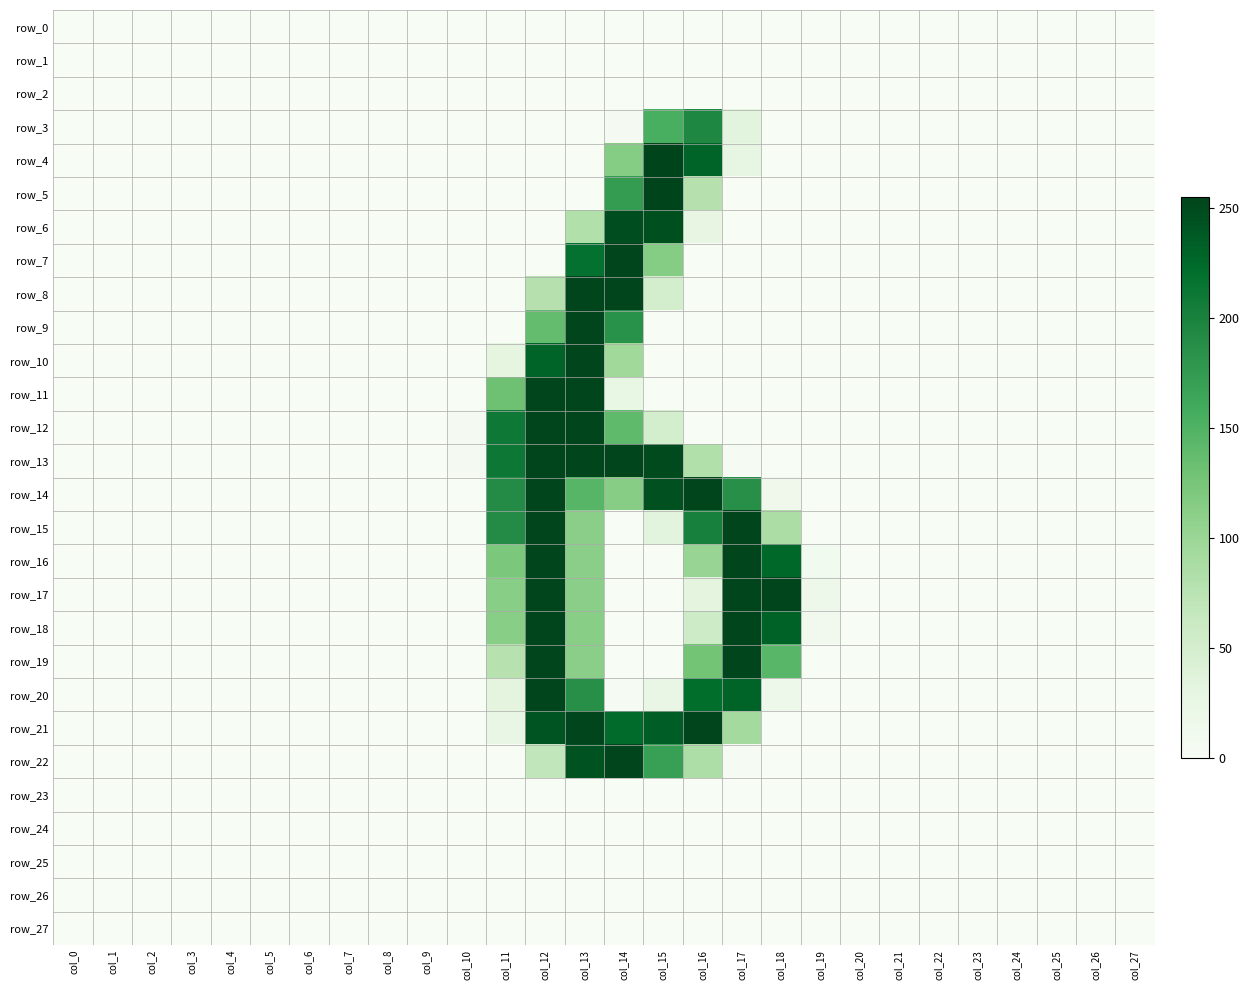

How many values in the row_9 series exceed 0?

3